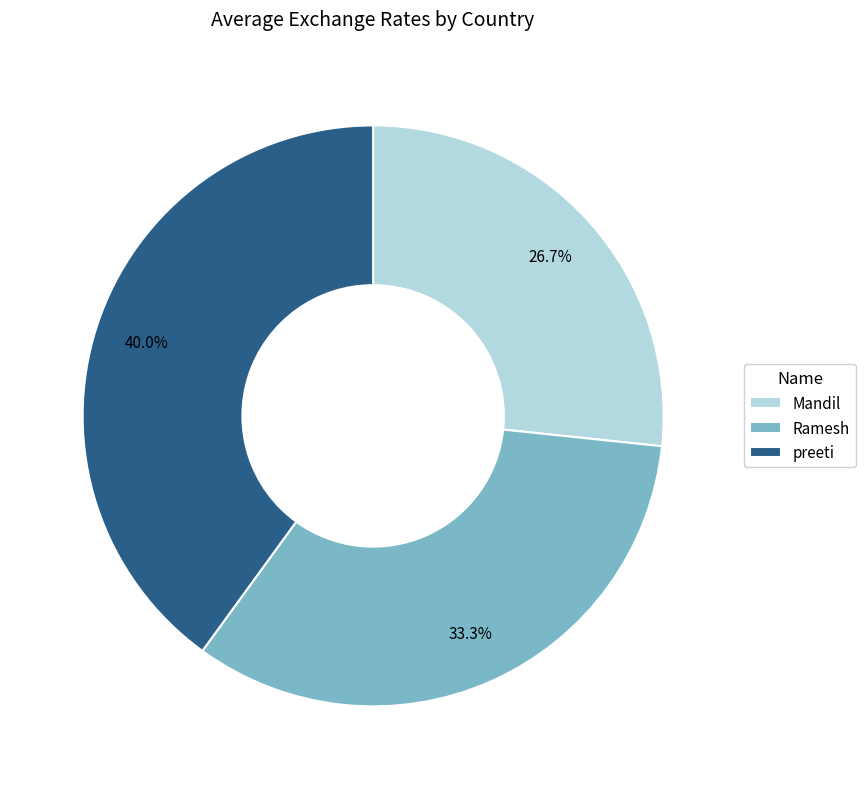

The Mandil slice represents 13% of the pie. True or false?

False